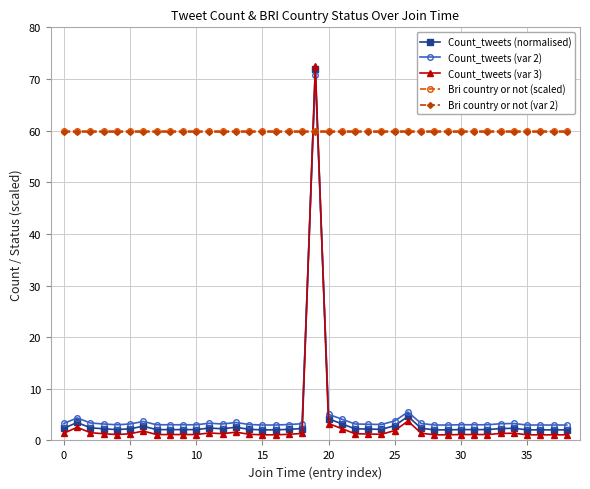

True or false: Count_tweets (var 2) has more than 1 interior local peaks.

True